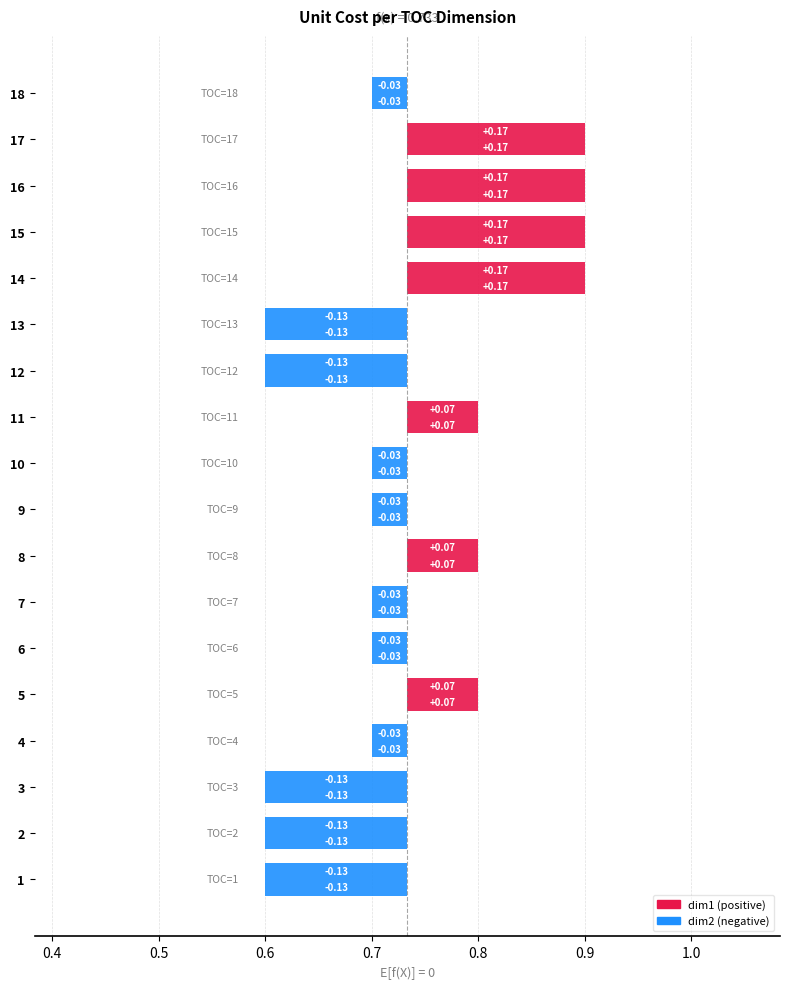

At 1, list the series in order from largest to smallest.

dim1, dim2